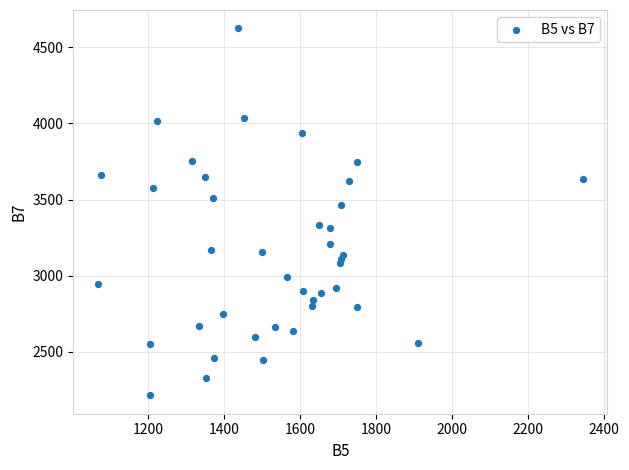

What Y value in the scatter plot is closest to 3419?

3463